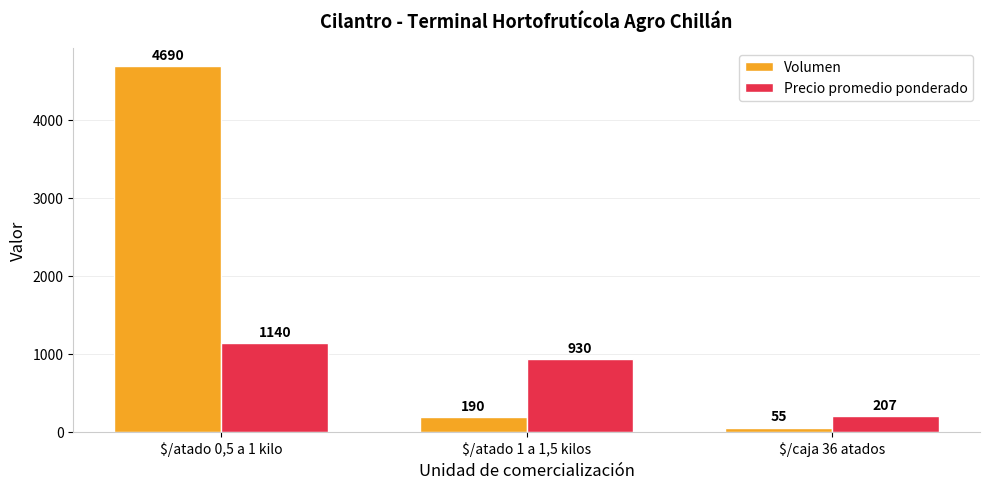

What is the difference between the maximum and minimum values in the Volumen series?

4635